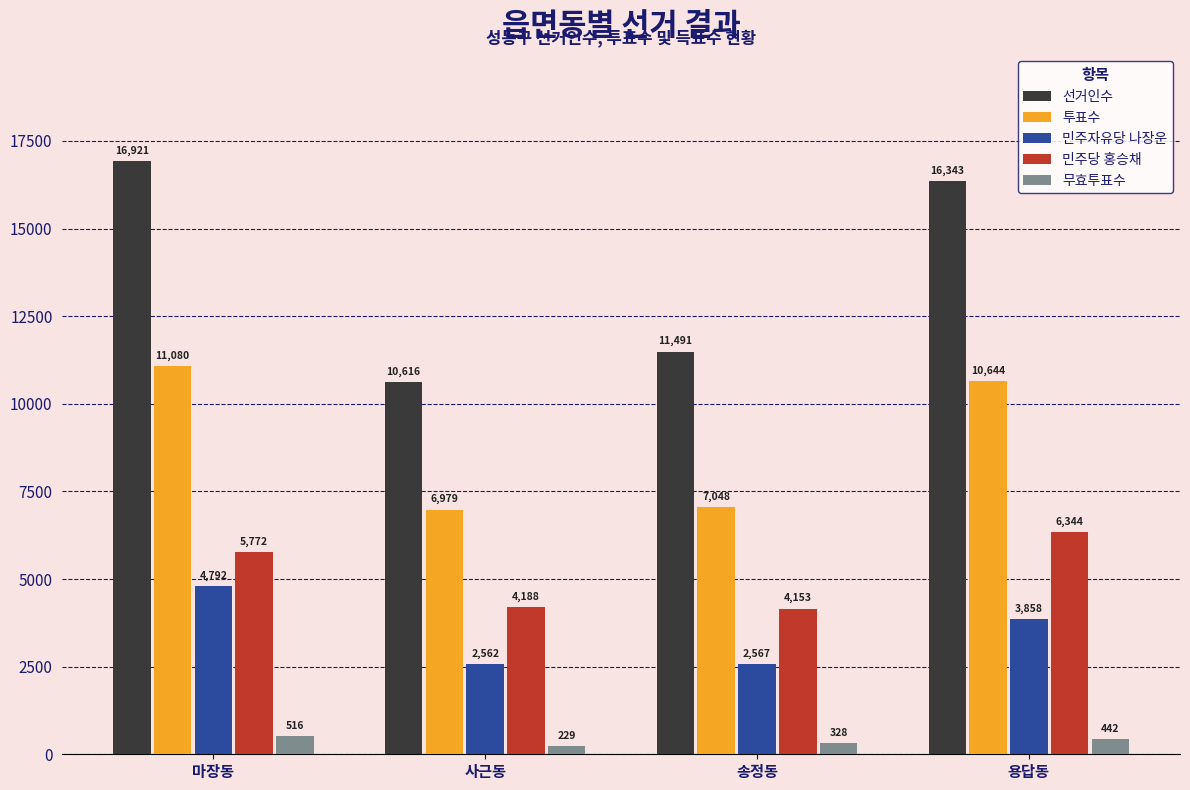

The 민주자유당 나장운 series shows 8427 at 마장동. True or false?

False